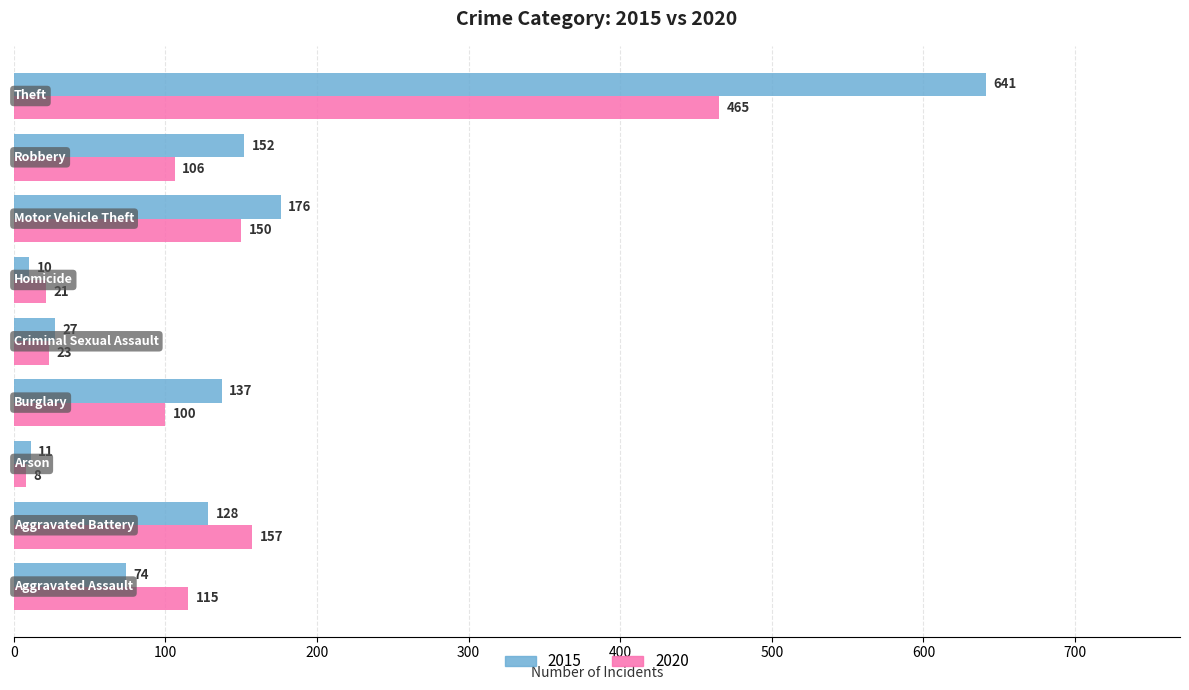

What are all the series names shown in the legend?

2015, 2020